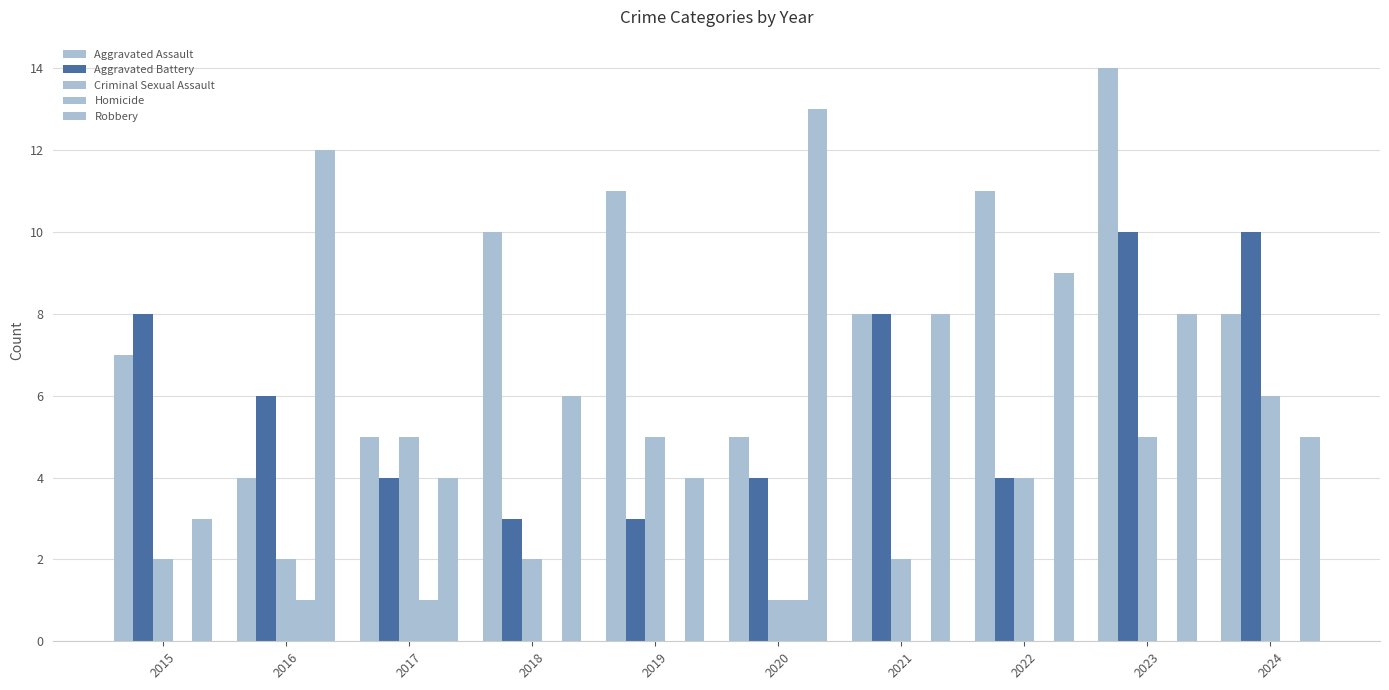

True or false: Homicide has a value of 0 at 2023.

True